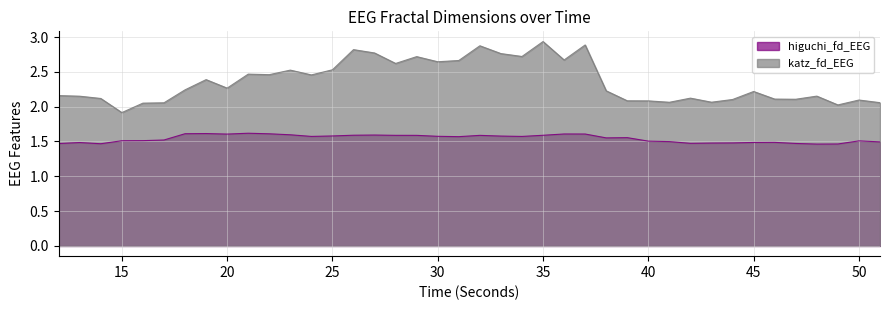

At which label is higuchi_fd_EEG closest to 1?

48